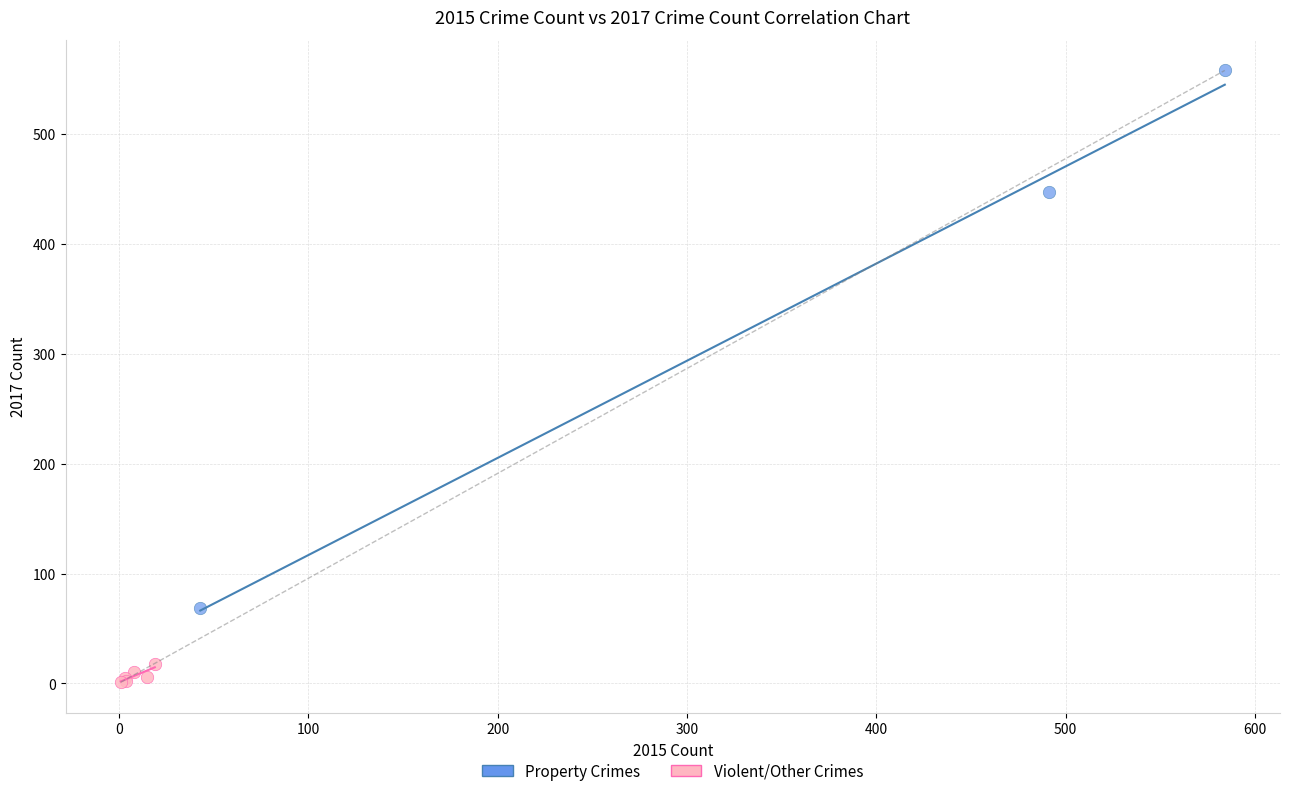

Which series reaches the maximum Y coordinate?

Property Crimes